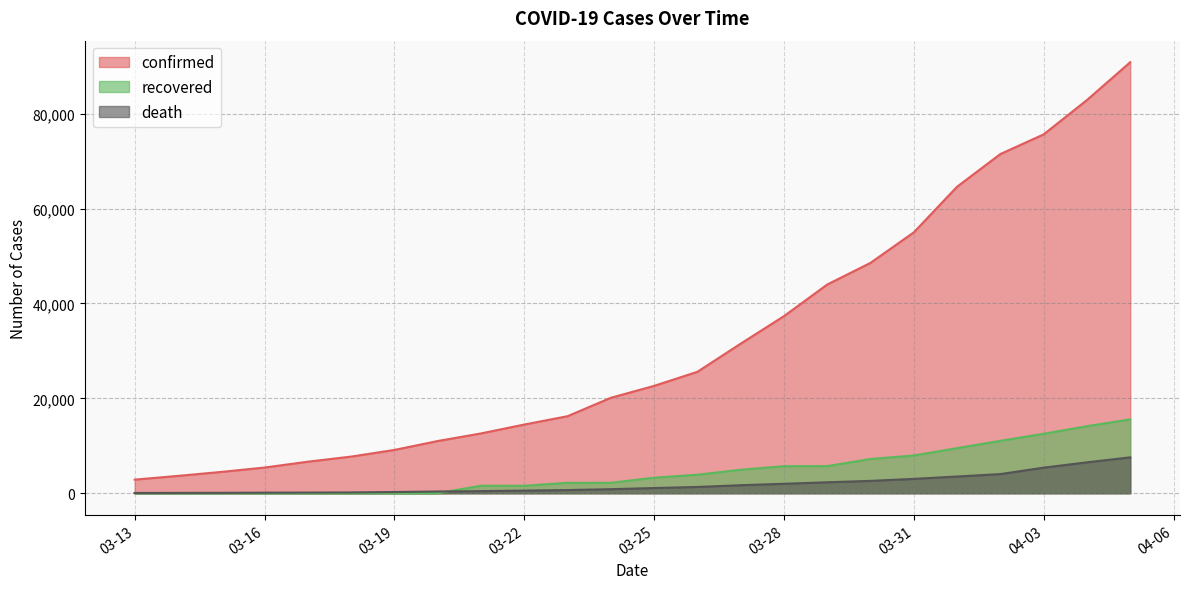

What is the lowest value of the recovered series?

12